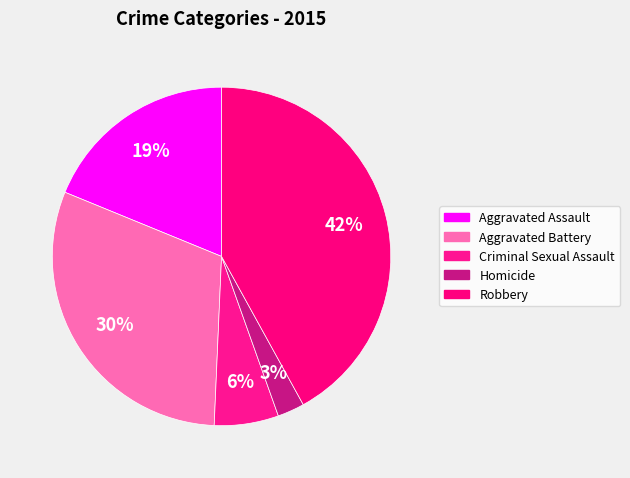

What is the total percentage of Aggravated Assault and Robbery?

60.8%